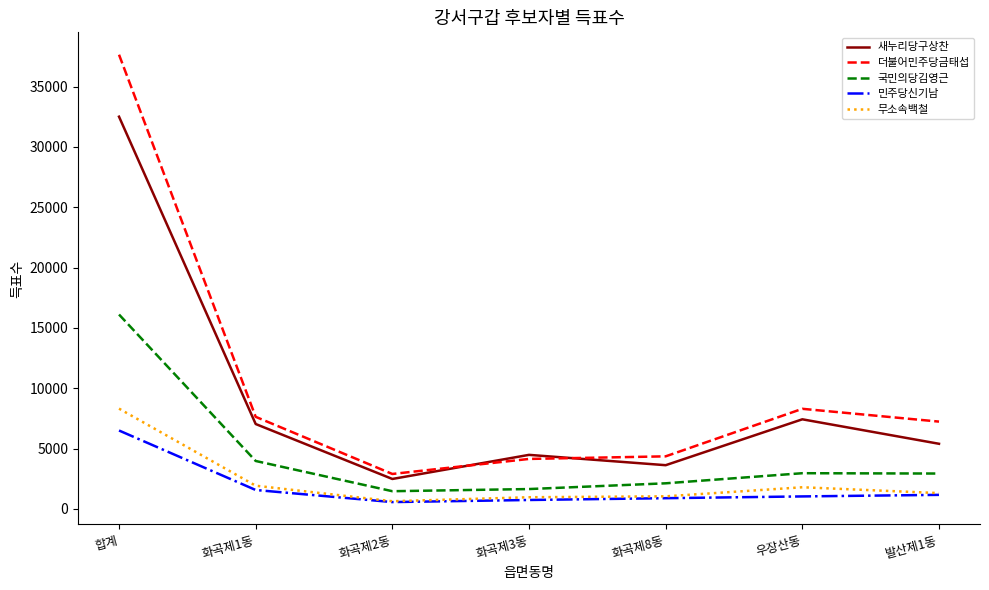

What position from the left is 화곡제1동?

2